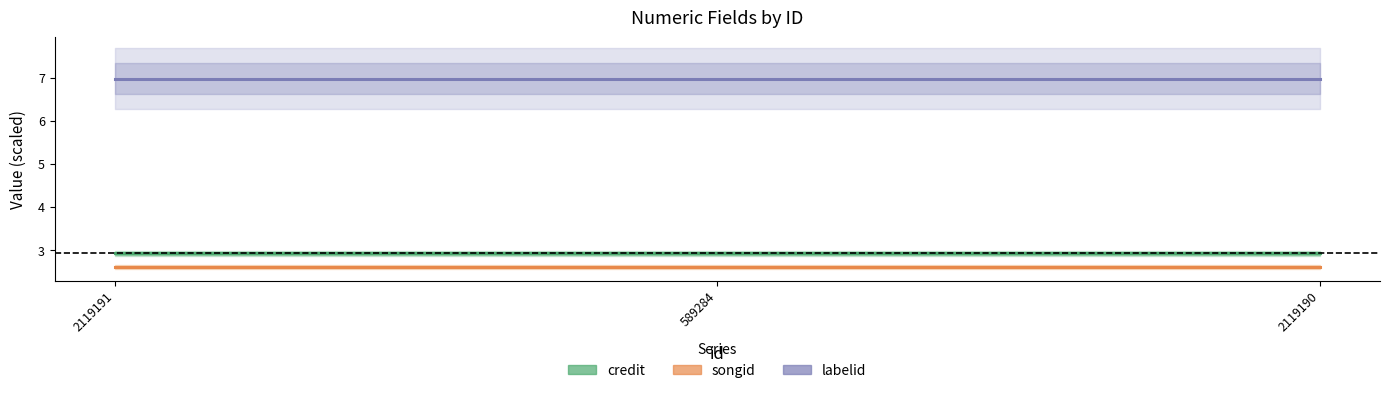

How many categories are shown in the chart?

3